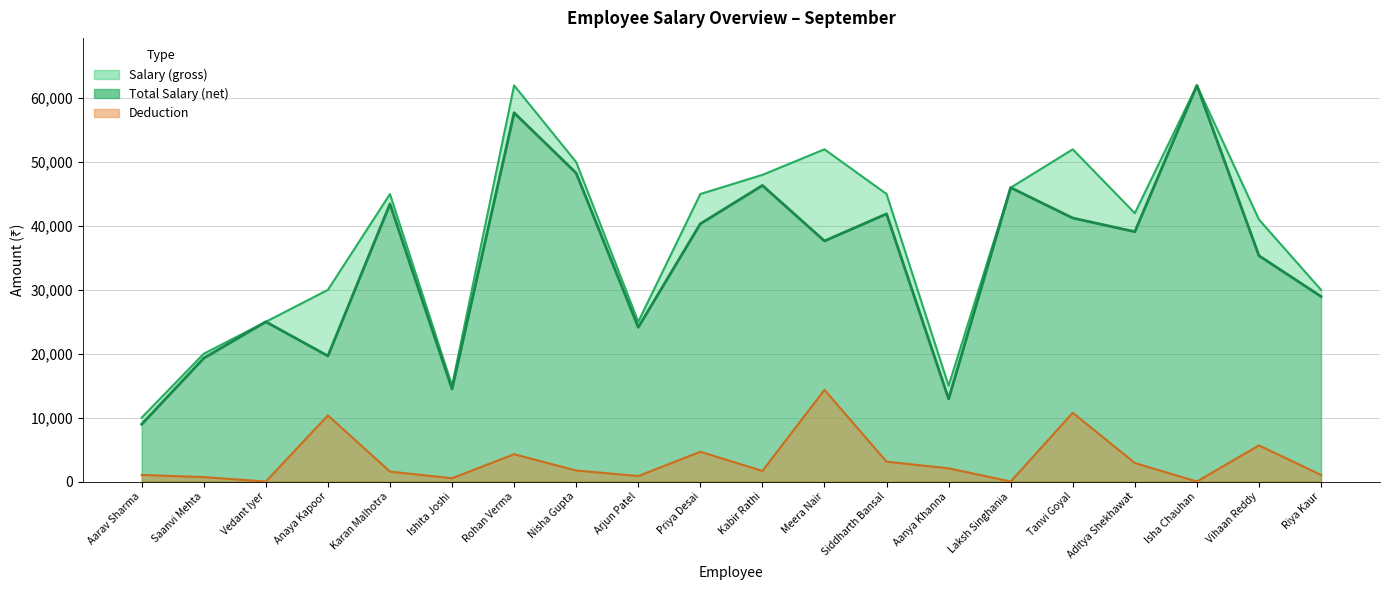

How many data points does each series have?

20